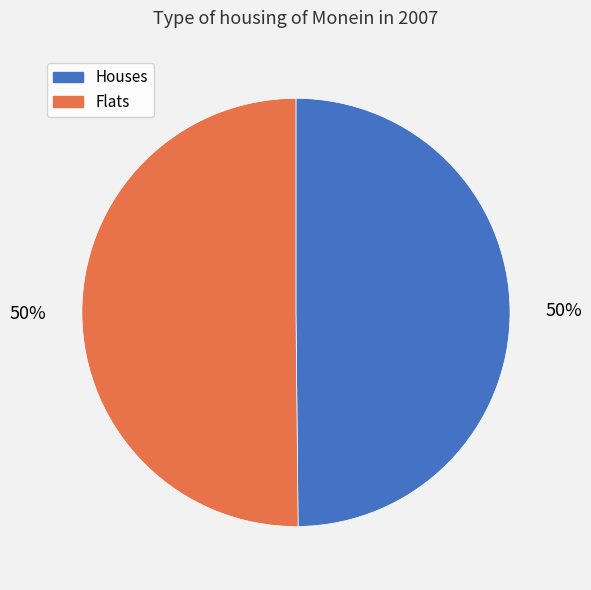

To the nearest percent, what is the average slice percentage?

50%